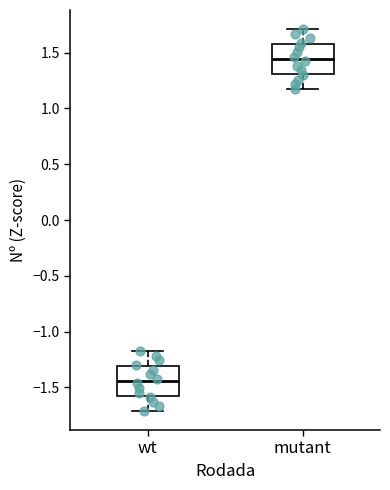

Reading left to right, transcribe this box plot: for each box, give where its median line is, the range the box spans, and where its two whiskers end, as read against the y-axis. The values are not printed on the chart, so give them approximately, as read against the axis.

wt: median -1.45, box -1.60 to -1.30, whiskers -1.70 to -1.20
mutant: median 1.45, box 1.30 to 1.60, whiskers 1.20 to 1.70